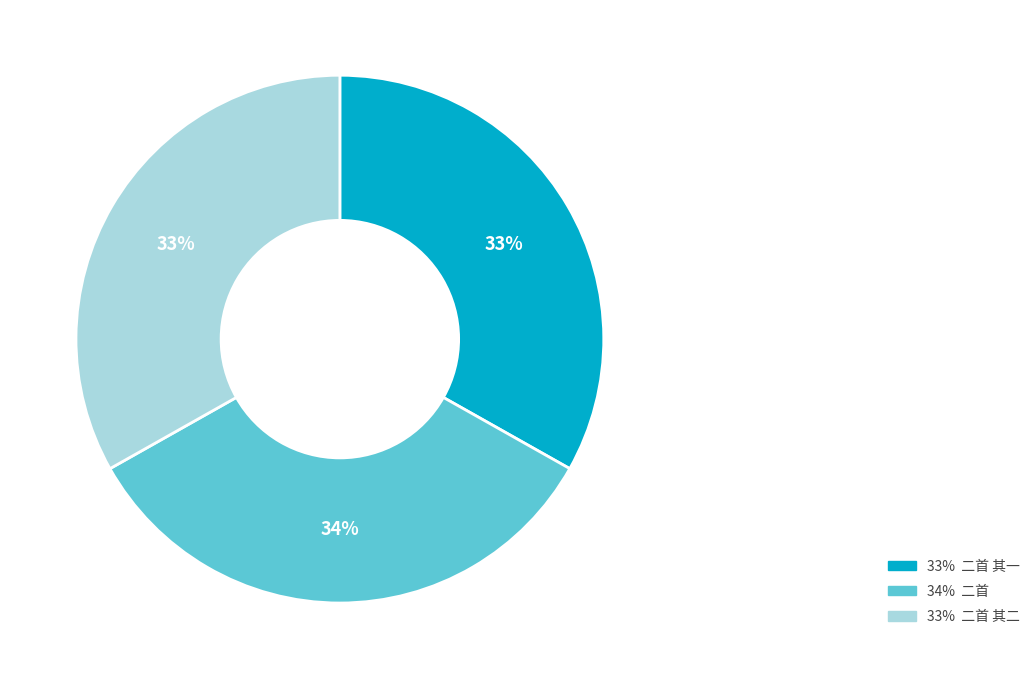

Is there any slice that represents more than half of the pie?

No